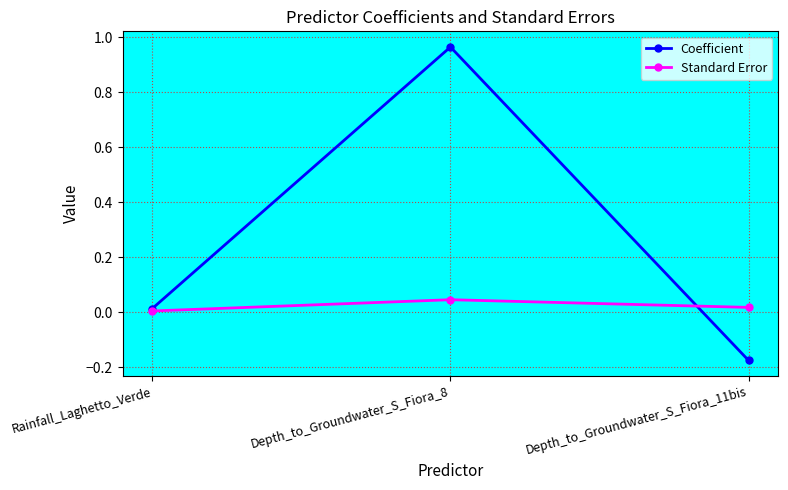

At which label is Standard Error closest to 0?

Rainfall_Laghetto_Verde